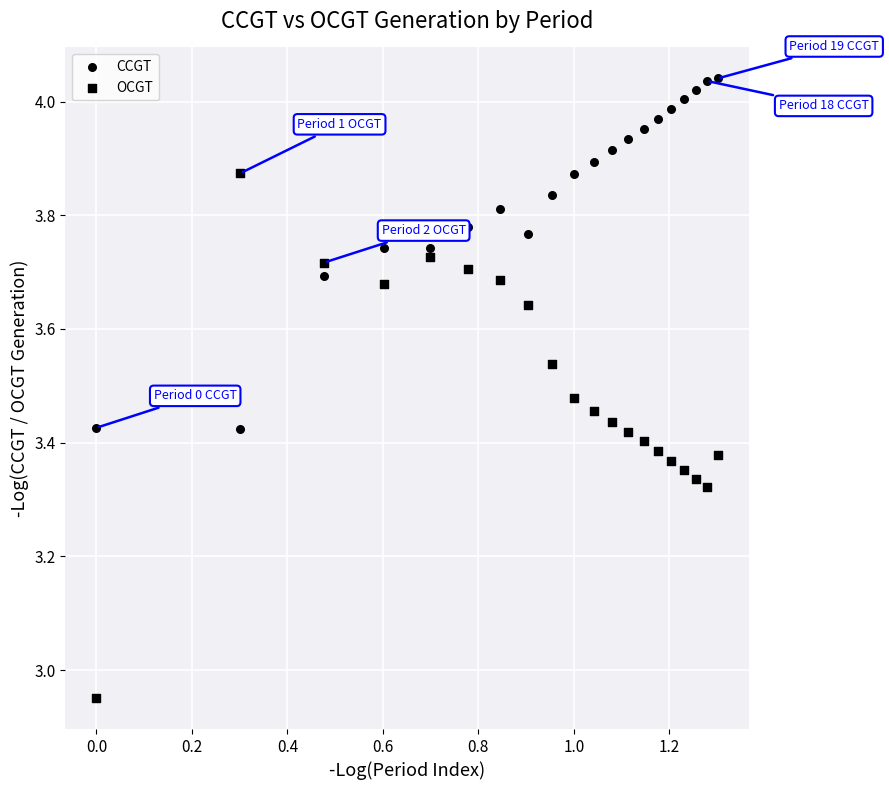

How many data points are displayed?

40